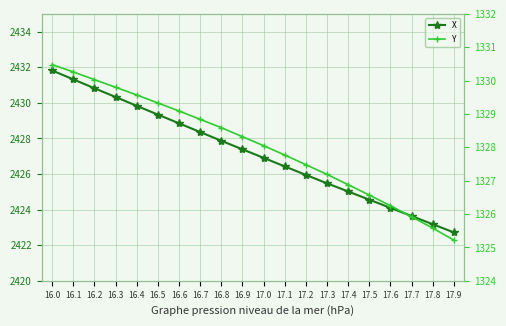

What is the label of the 17th point from the right?

16.3